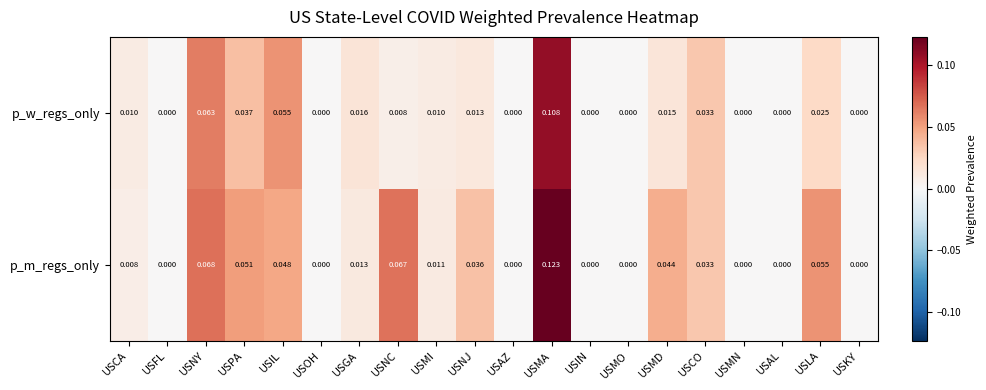

Is the value of p_m_regs_only at USNY greater than the value of p_w_regs_only at USAZ?

Yes